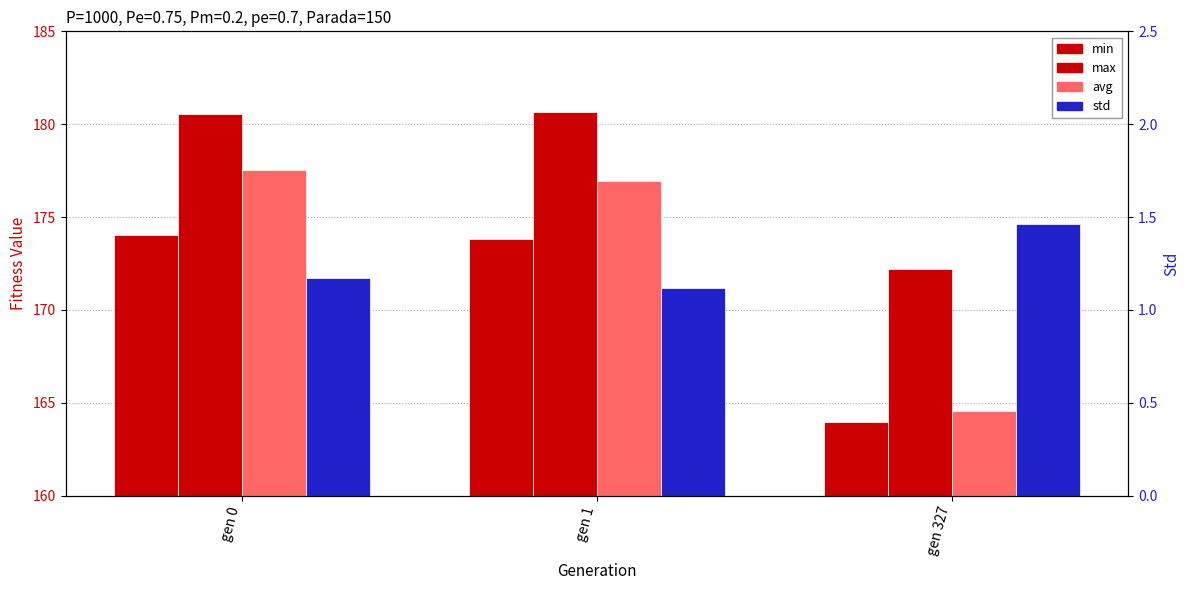

Between gen 327 and gen 1, which is larger?

gen 1